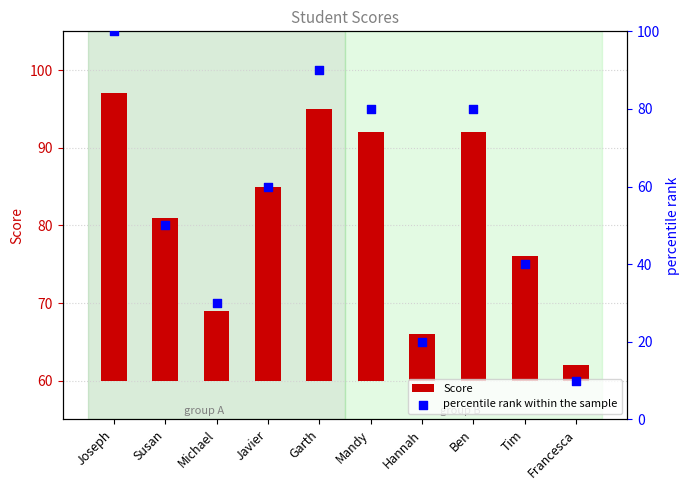

Which series has the largest Y range (max minus min)?

percentile rank within the sample